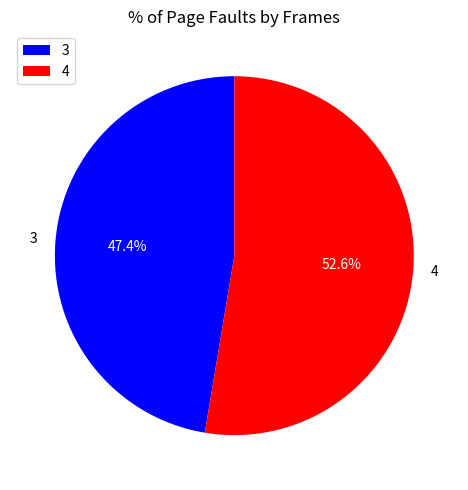

Rank the categories by value from lowest to highest.

3, 4